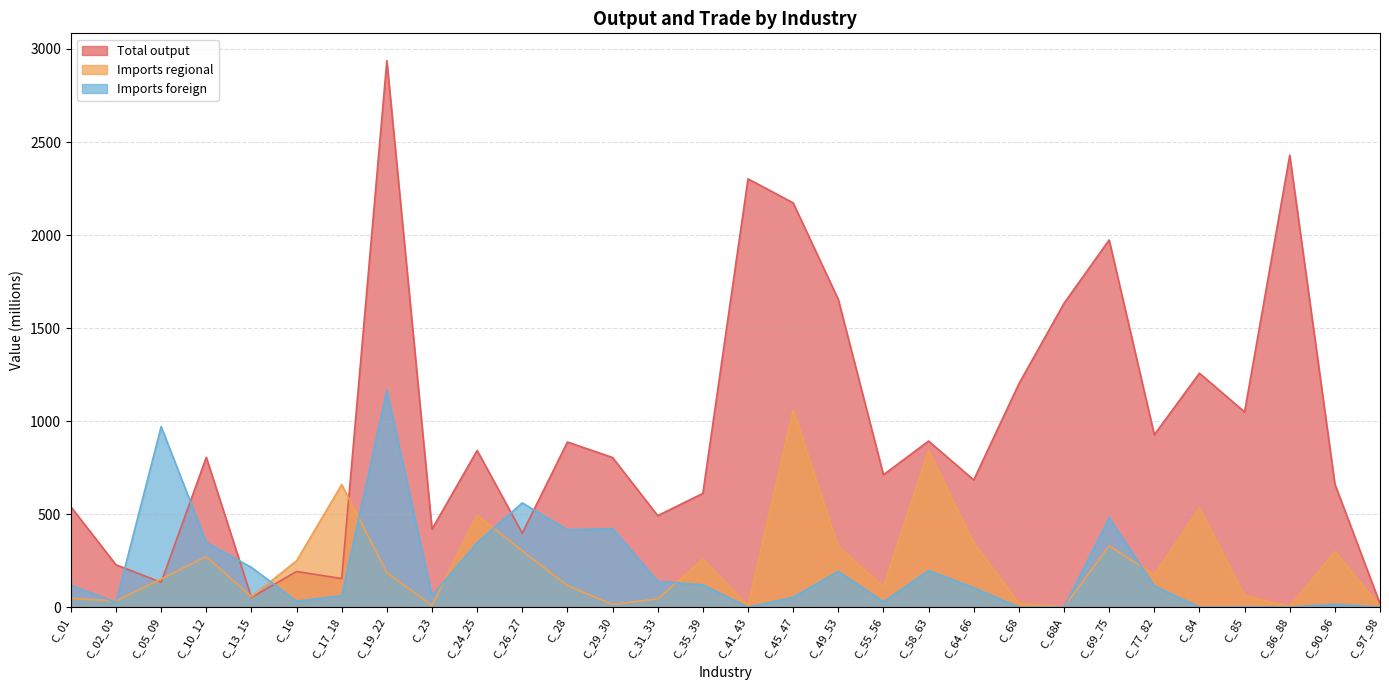

Rank the series by their maximum value, from highest to lowest.

Total output, Imports foreign, Imports regional